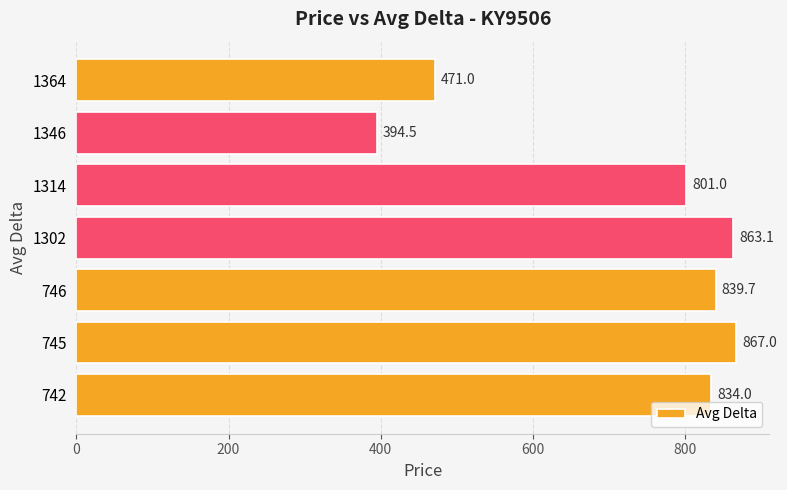

What is the average value?

724.3